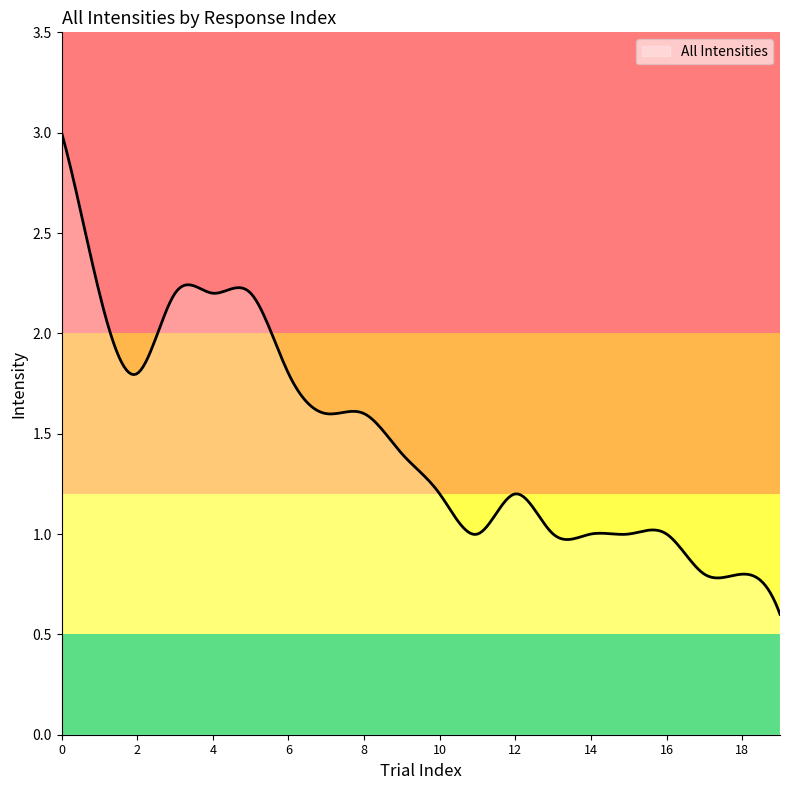

Does the chart display data point markers on the line(s)?

No